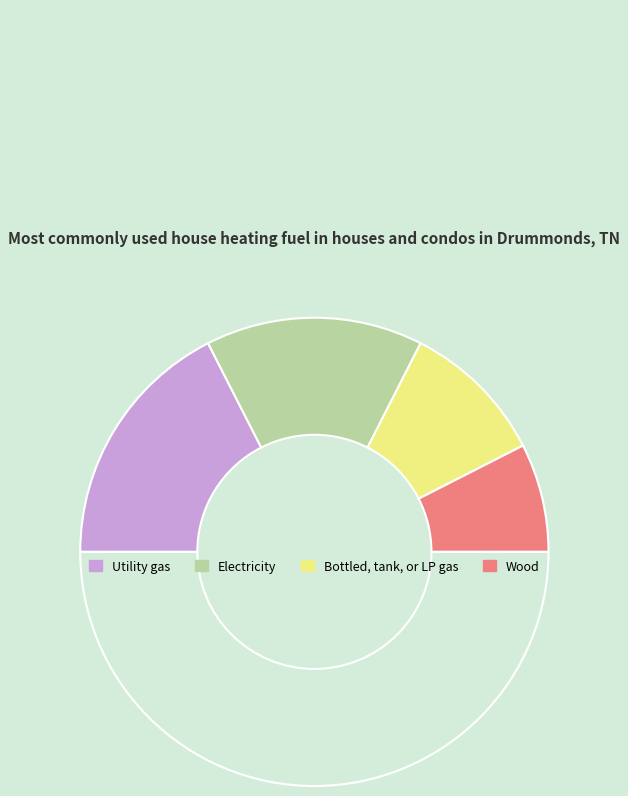

How many slices are in this pie chart?

5